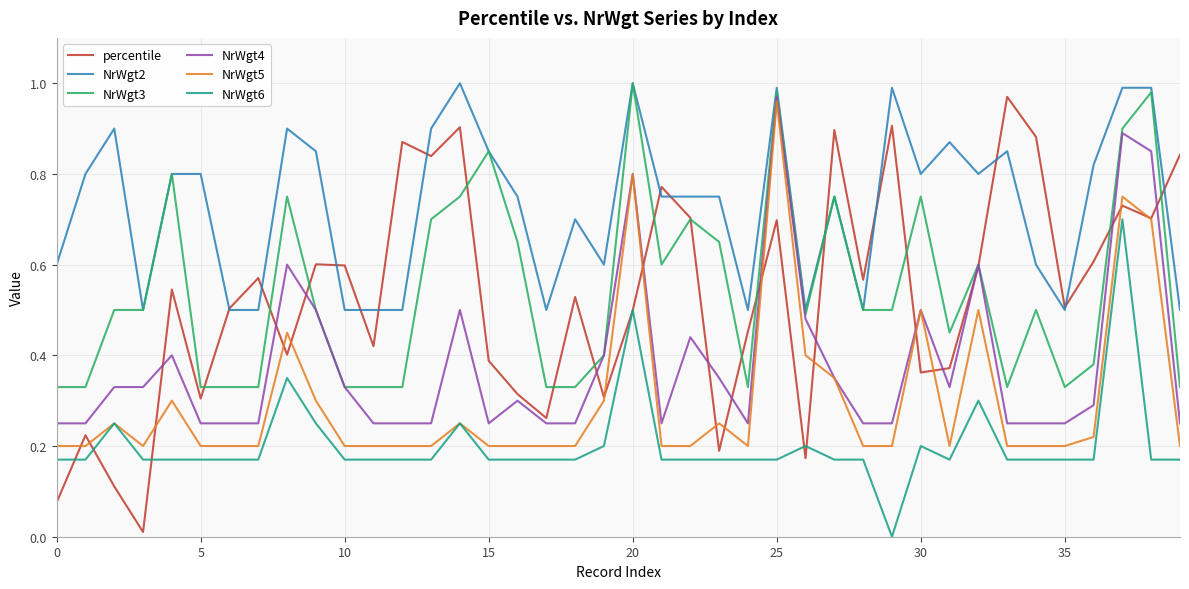

Is this an area chart (filled region under the line)?

No